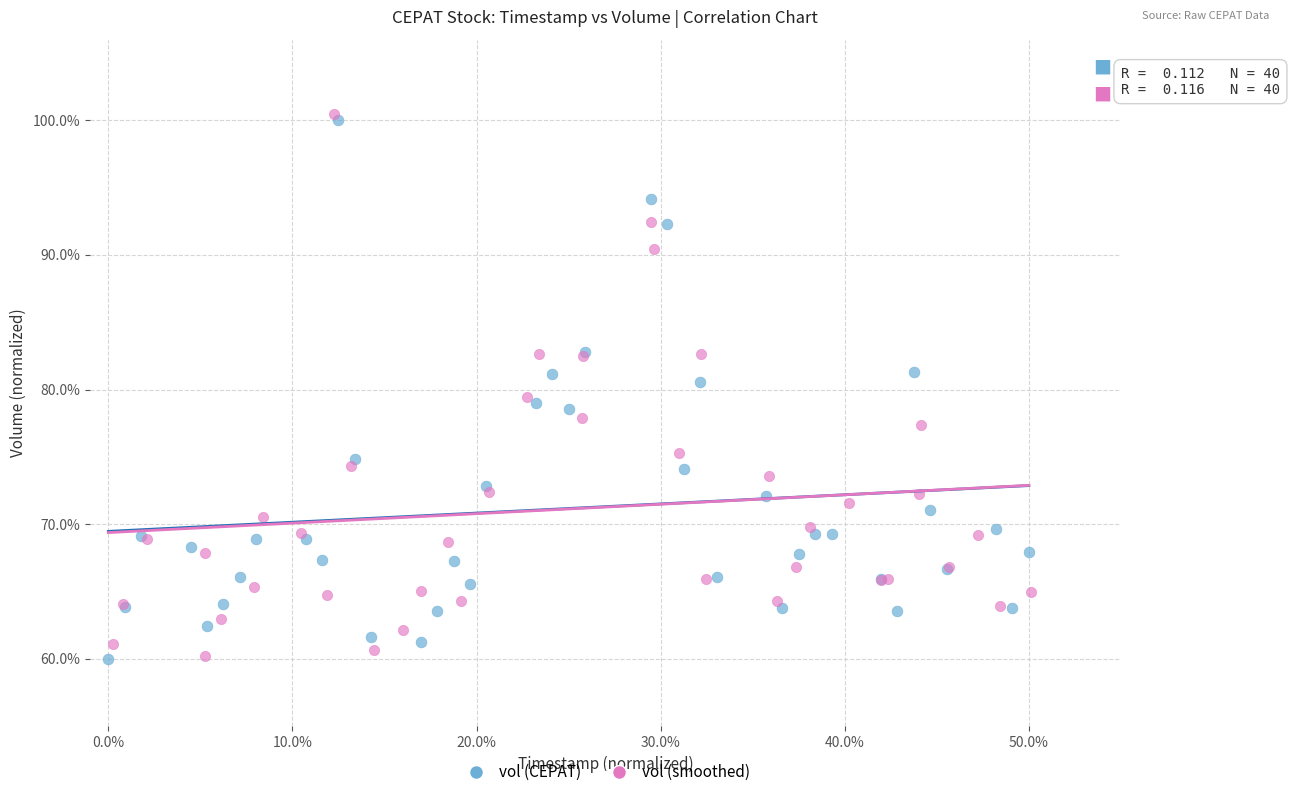

What are all the series names shown in the legend?

vol (CEPAT), vol (smoothed)